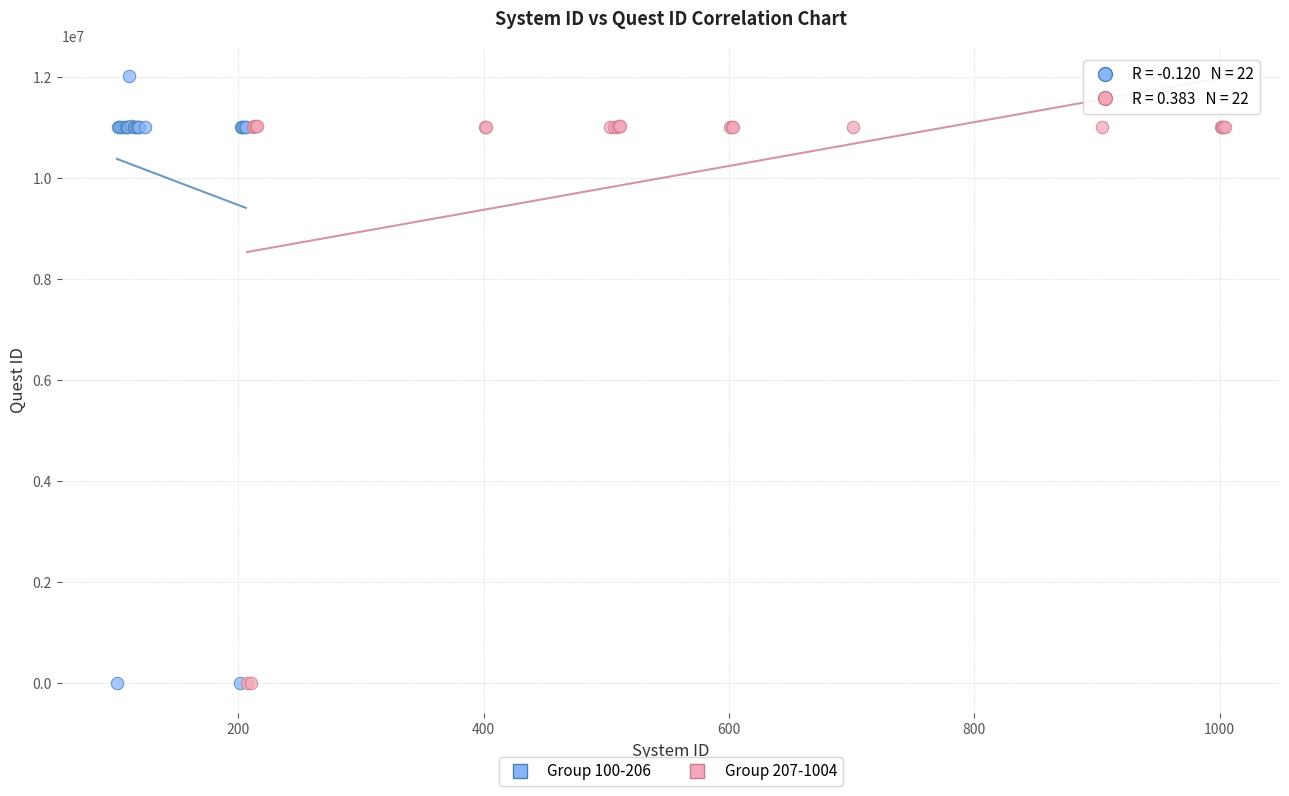

Which series reaches the maximum Y coordinate?

Group 100-206